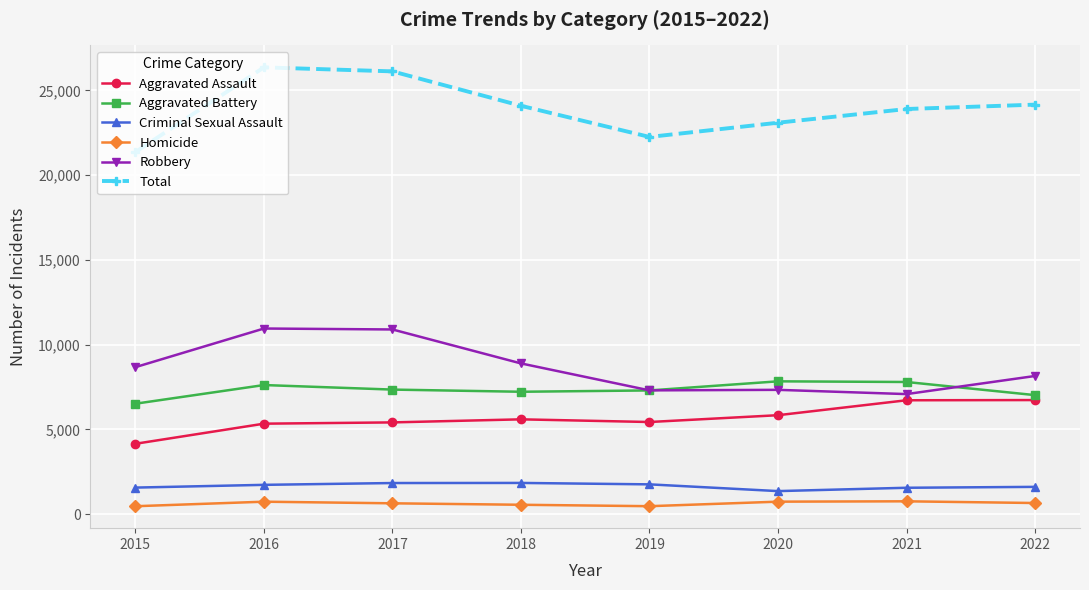

How many categories are shown in the chart?

8